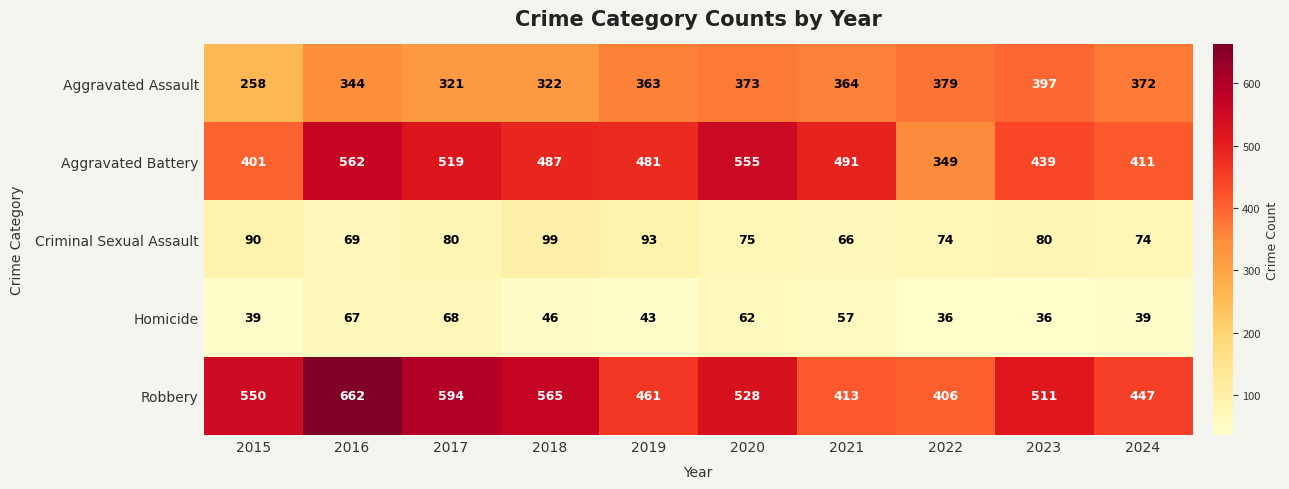

What is the difference between the Homicide values at 2015 and 2017?

29